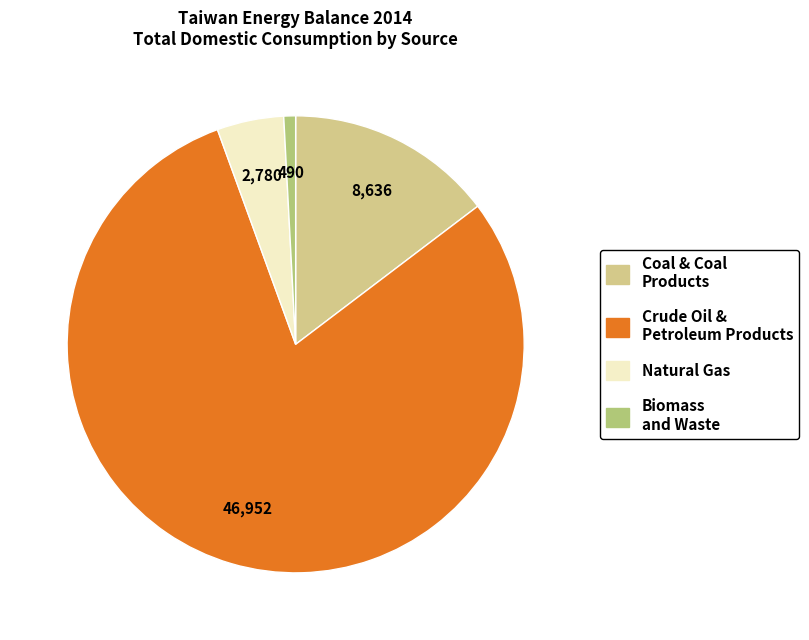

Is there any slice that represents more than half of the pie?

Yes